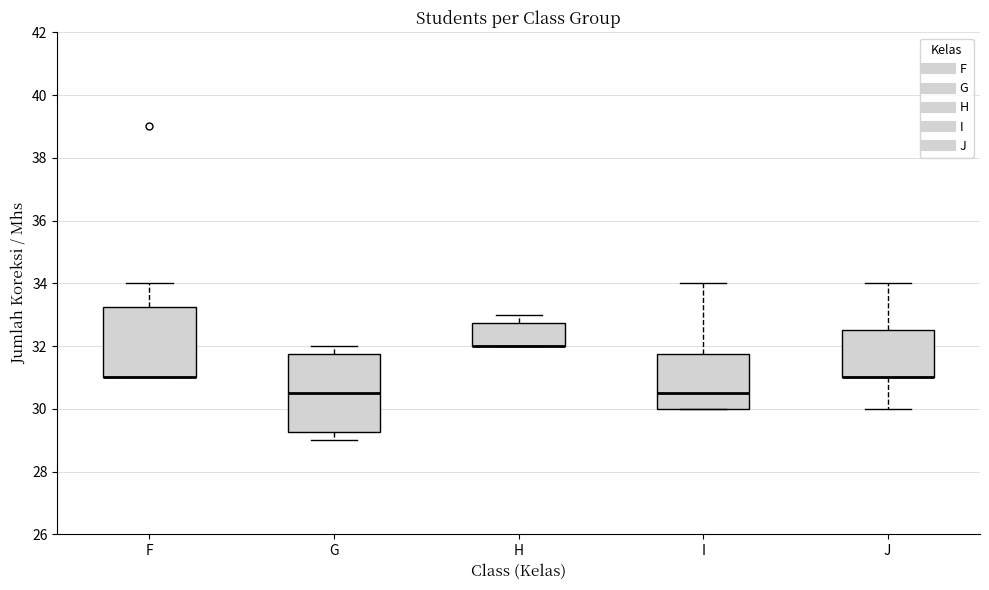

Where is the upper edge of the box for I on the y-axis? The values are not printed on the chart, so give them approximately, as read against the axis.

31.8